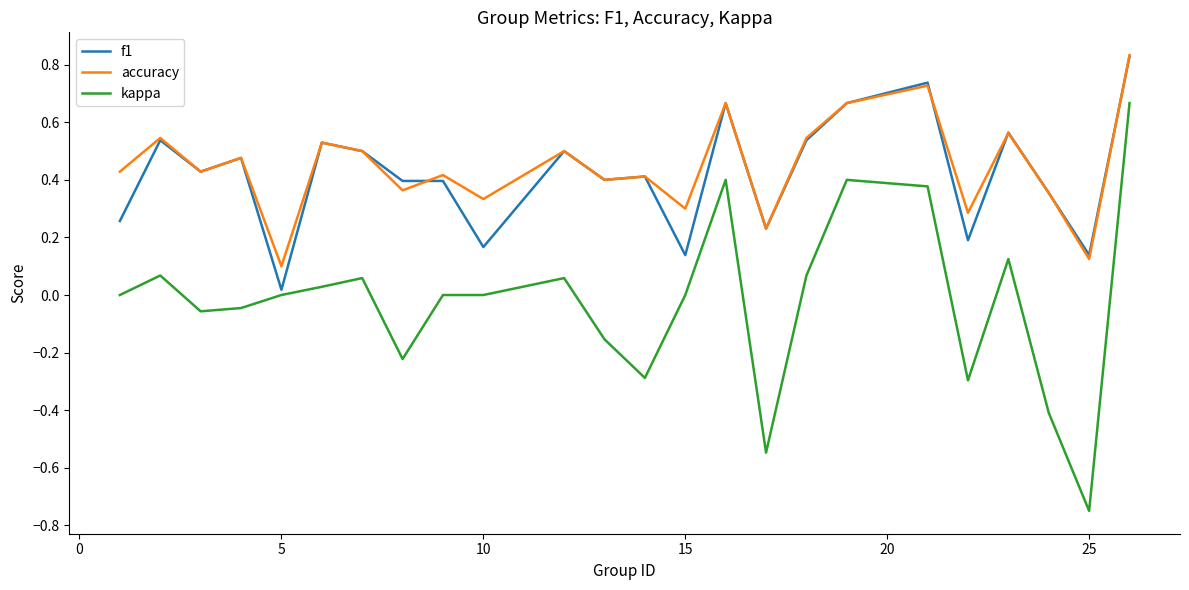

True or false: accuracy and kappa intersect in this chart.

False